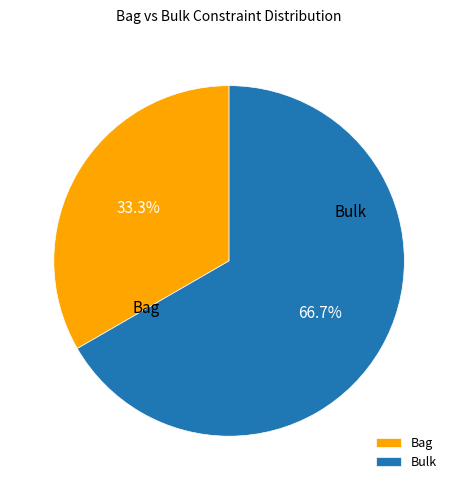

Which slice is the largest?

Bulk